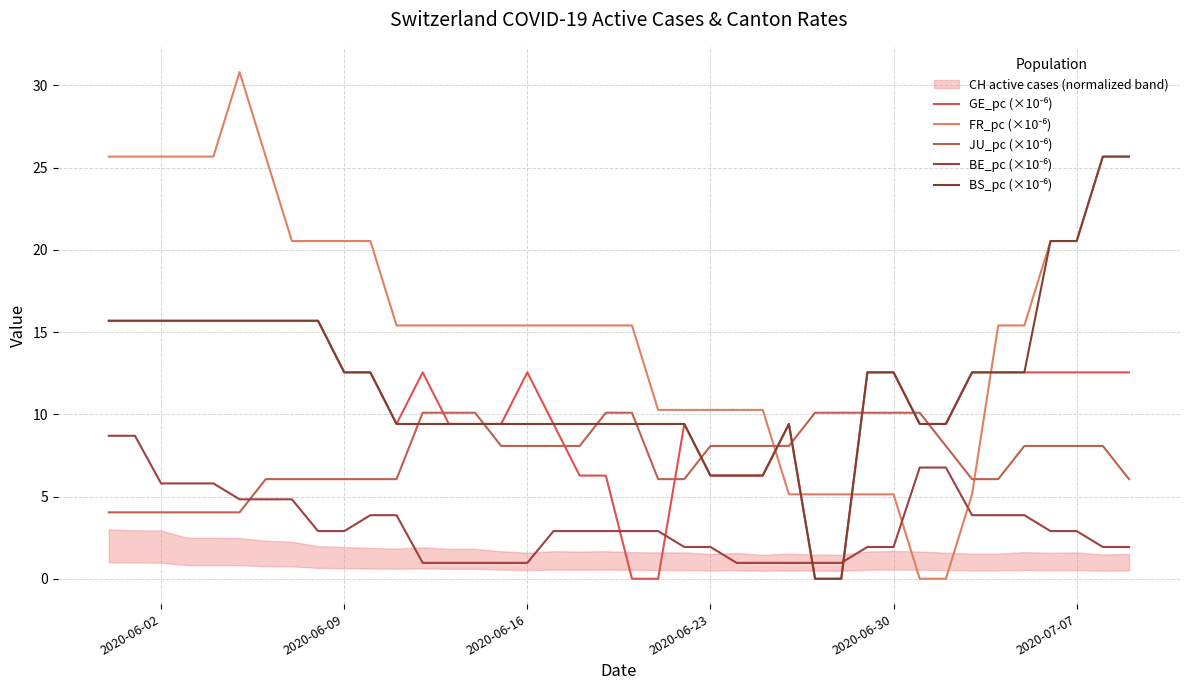

Rank the series by their maximum value, from lowest to highest.

BE_pc (×10⁻⁶), JU_pc (×10⁻⁶), GE_pc (×10⁻⁶), BS_pc (×10⁻⁶), FR_pc (×10⁻⁶)